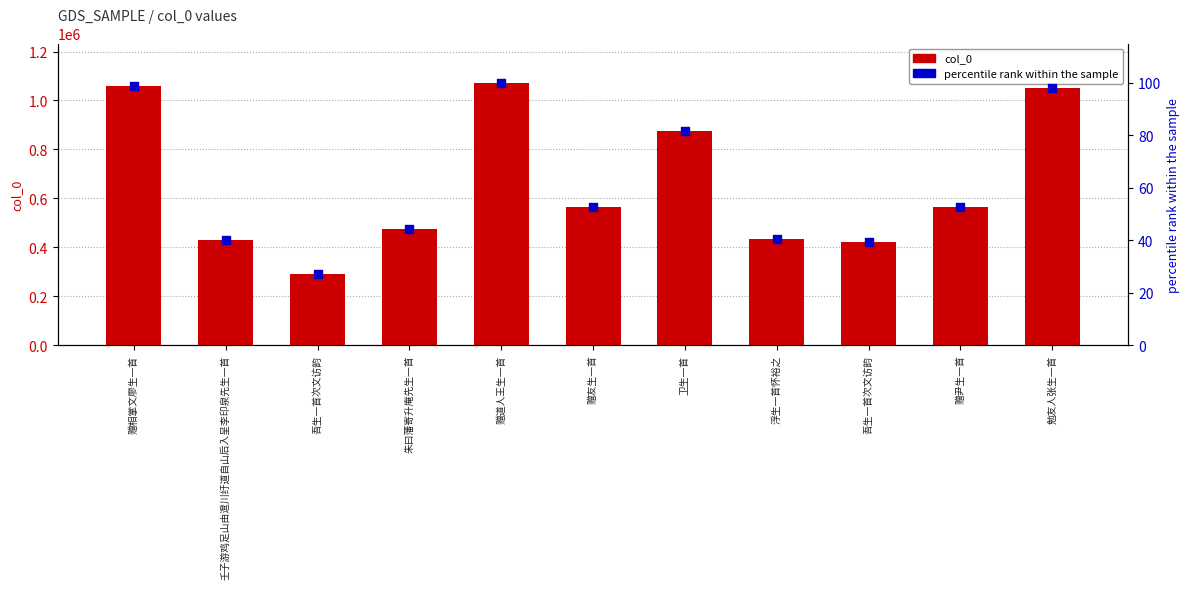

What is the total value across all series at 勉友人张生一首?

1052473.2